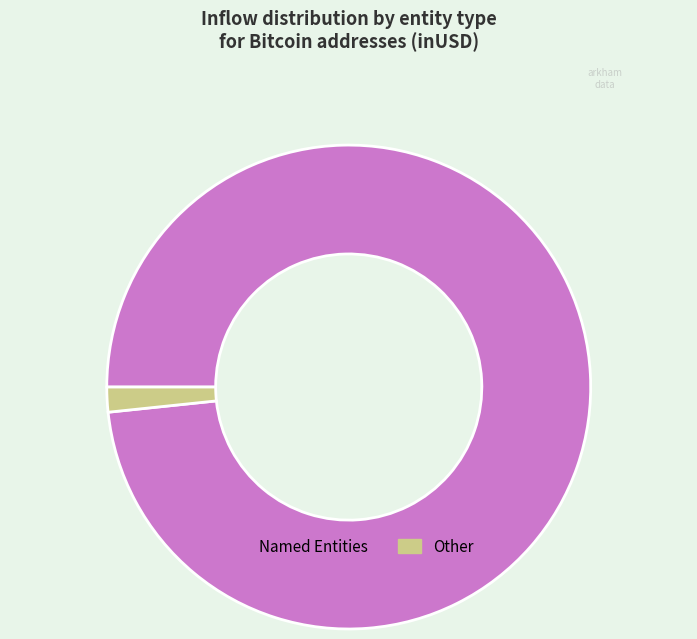

Is there any slice that represents more than half of the pie?

Yes